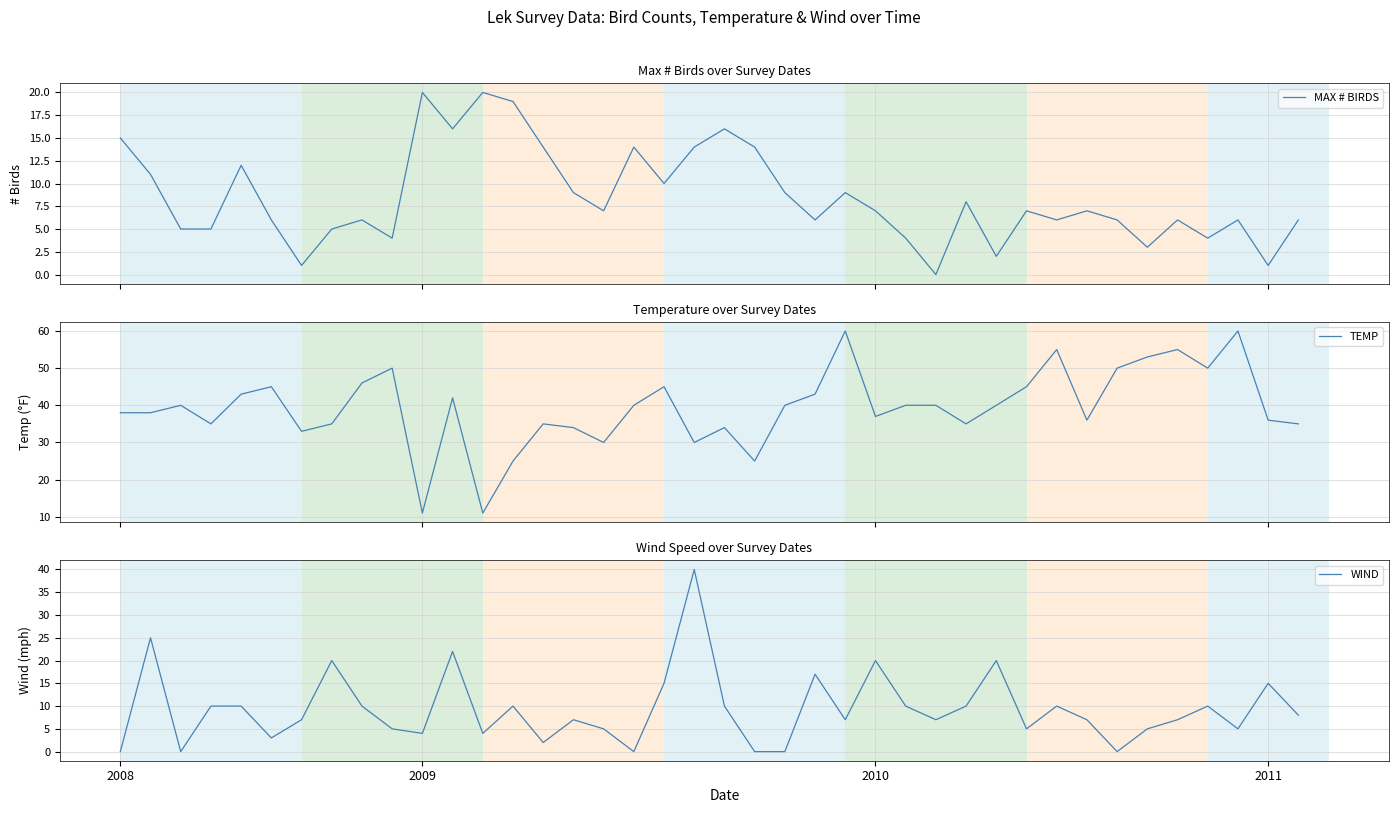

Where is WIND nearest to the value 20?

7